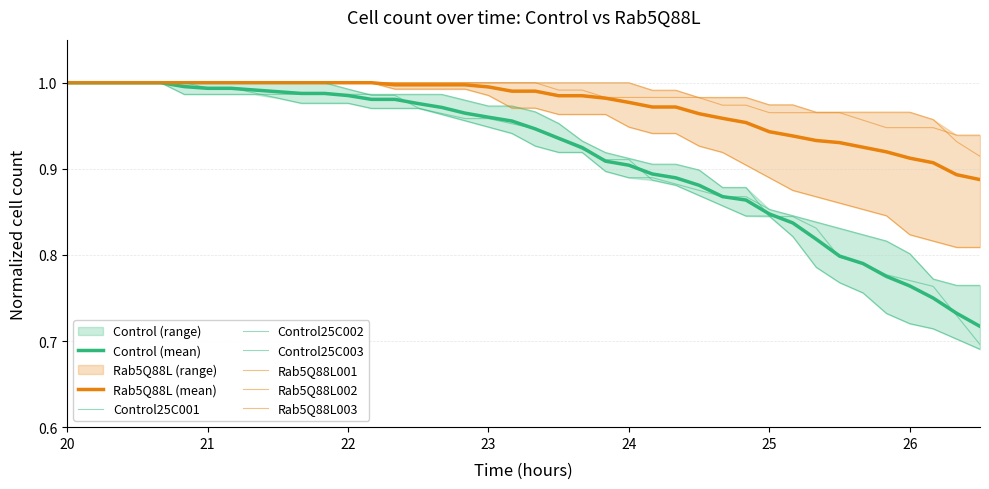

How many series are shown in this chart?

6